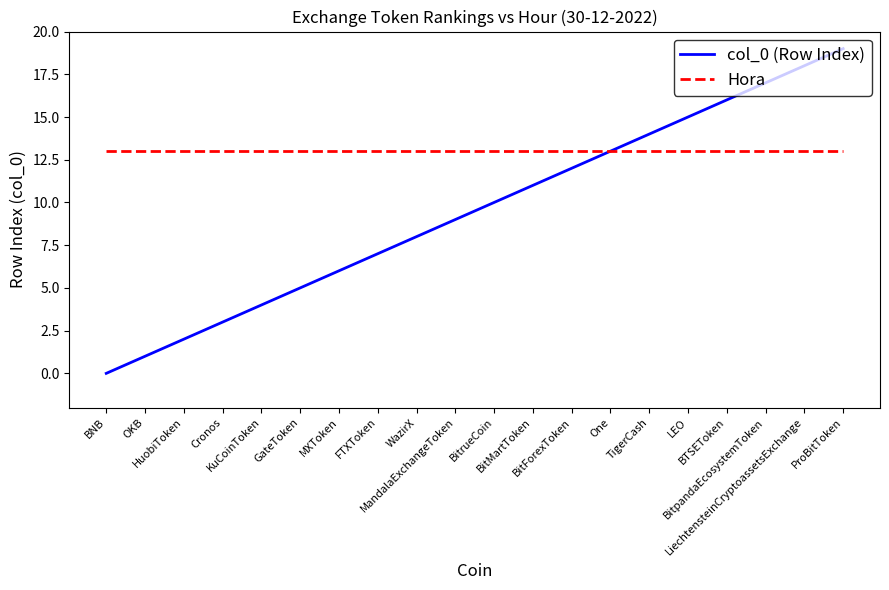

How many values in the col_0 (Row Index) series are below 10?

10